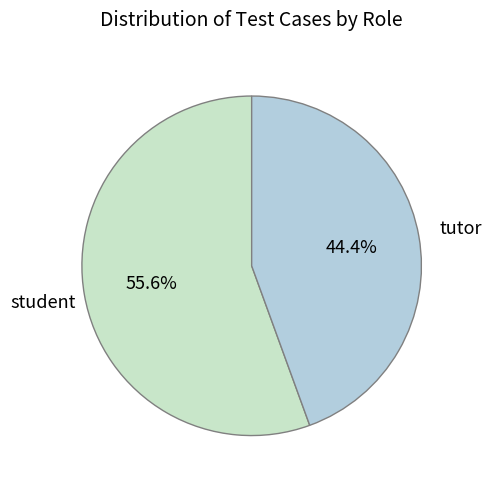

Does any single category account for the majority?

Yes